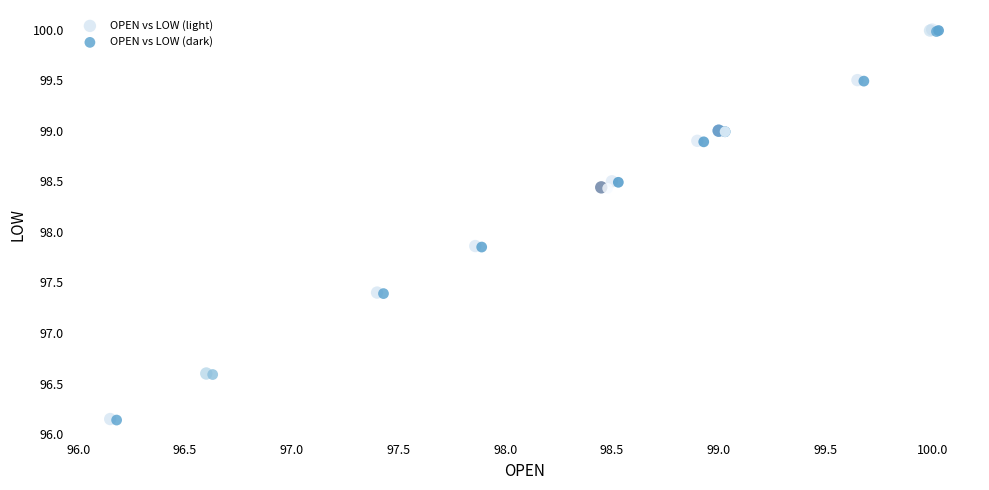

What are all the series names shown in the legend?

OPEN vs LOW (light), OPEN vs LOW (dark)